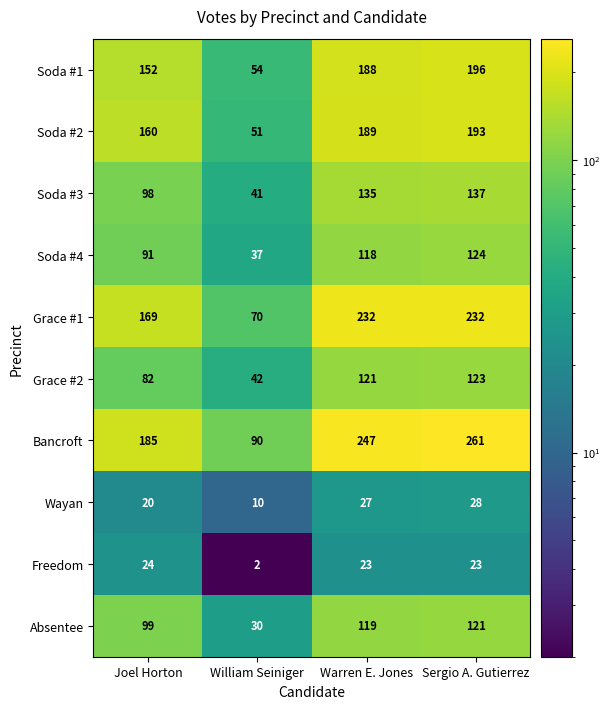

Which series has the widest spread of values?

Bancroft